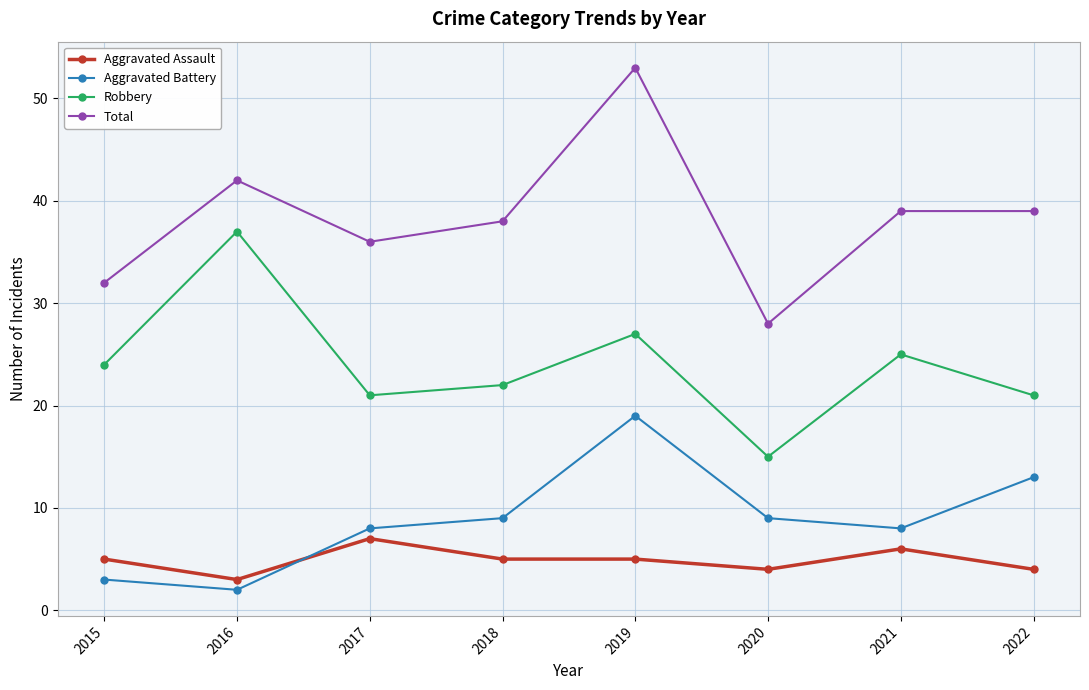

Does the chart display data point markers on the line(s)?

Yes